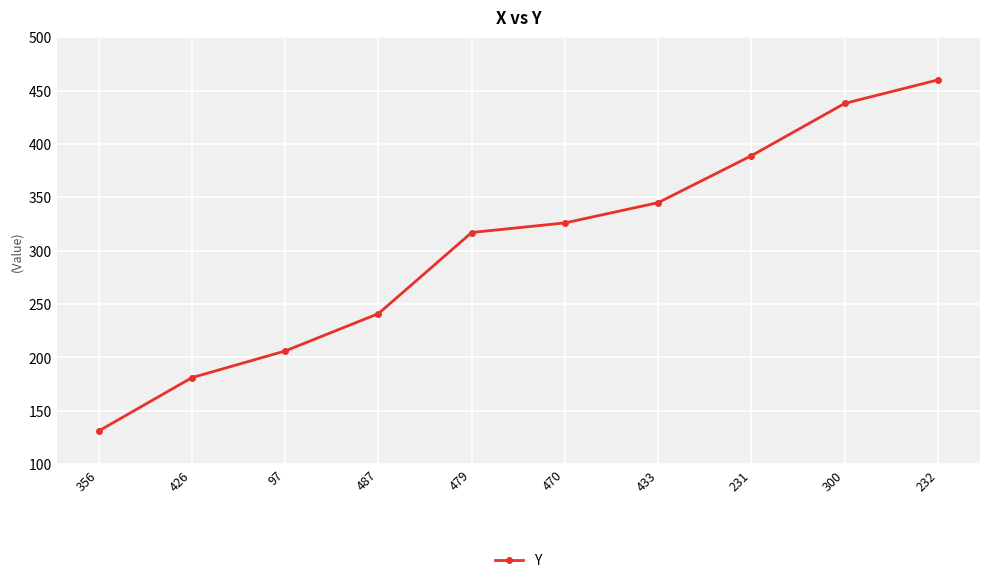

How many values are below 326?

5